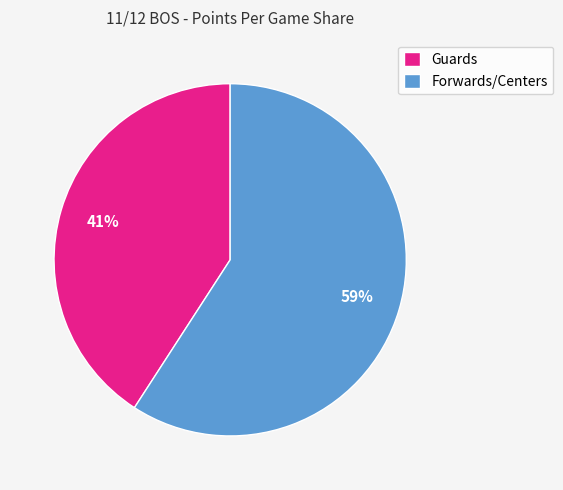

Count the number of slices in the pie.

2